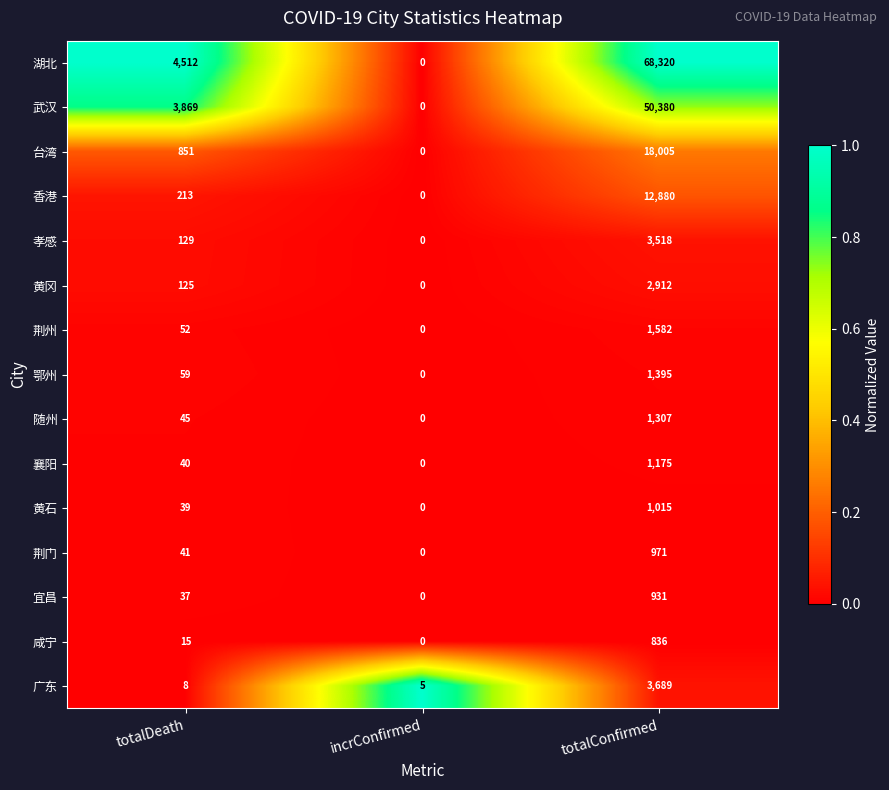

What is the maximum value for 襄阳?

1175